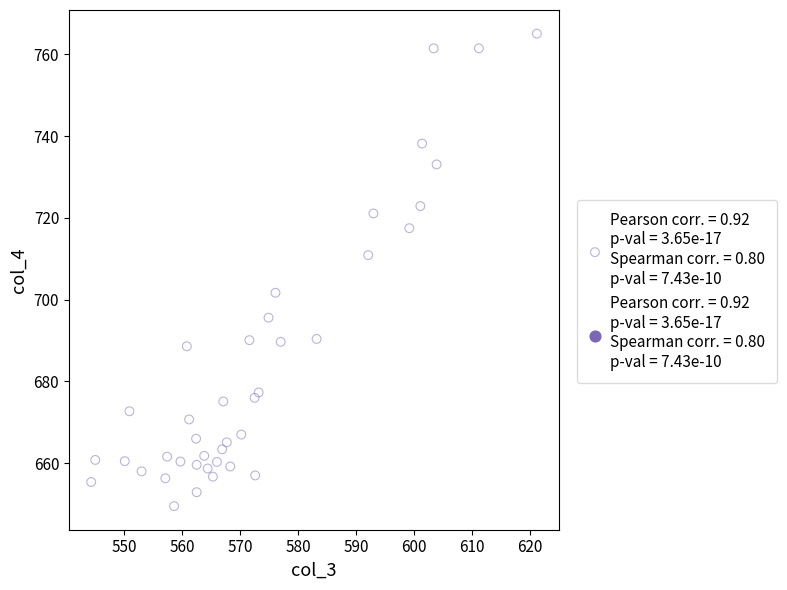

What Y value in the scatter plot is closest to 707?

710.9